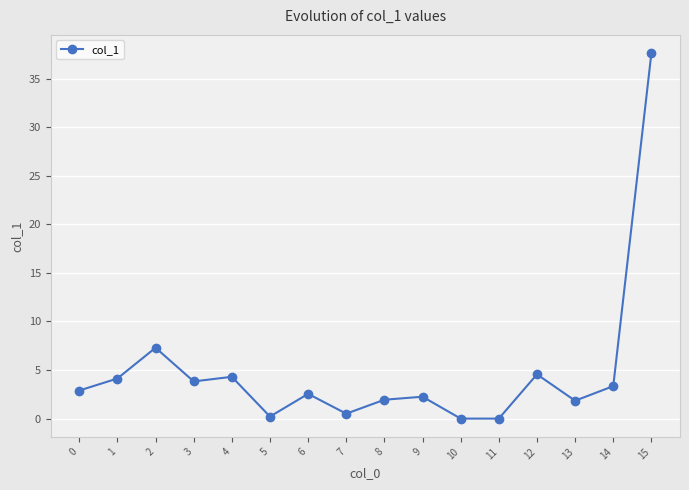

How many distinct data groups are displayed?

1